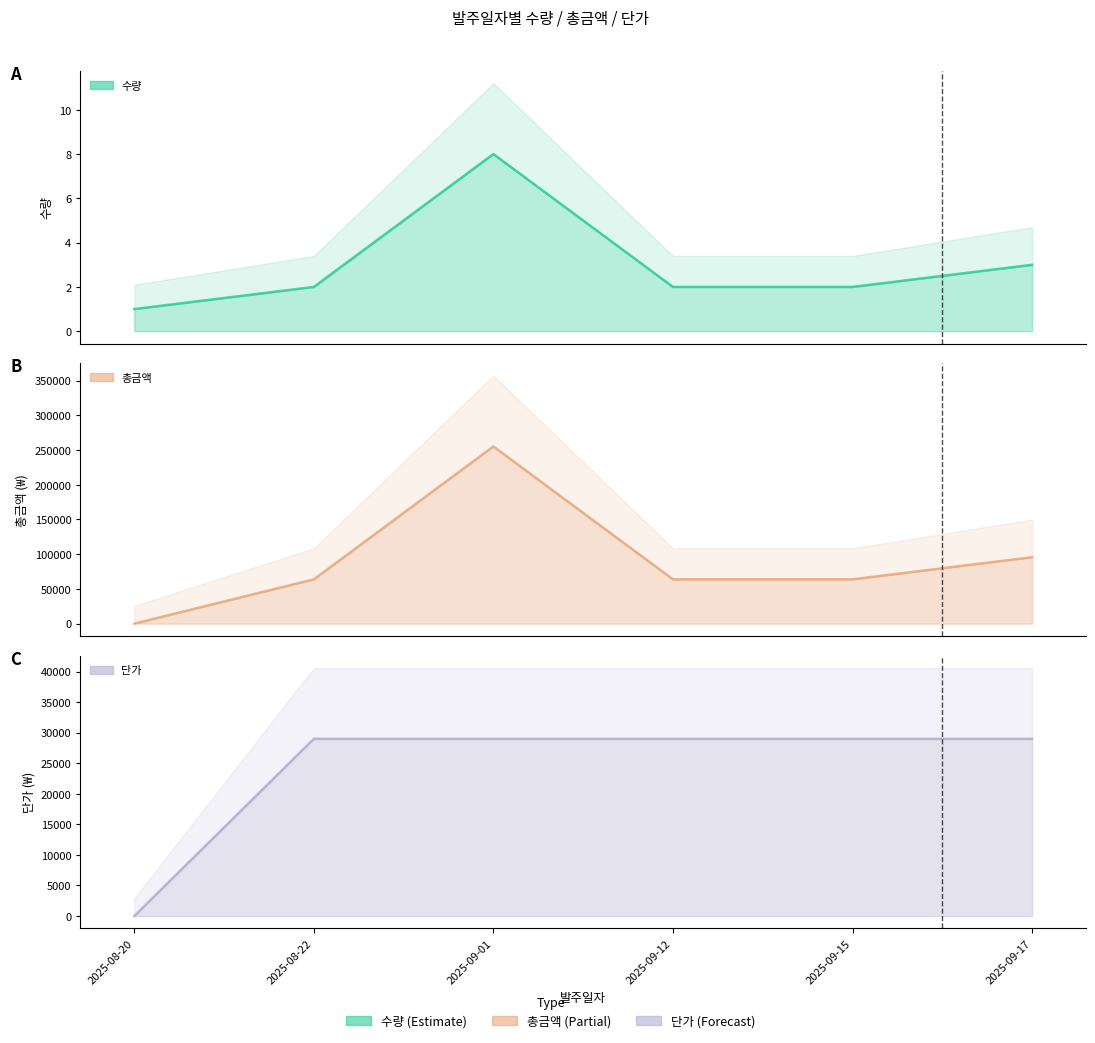

Where is the first local maximum for 총금액?

2025-09-01